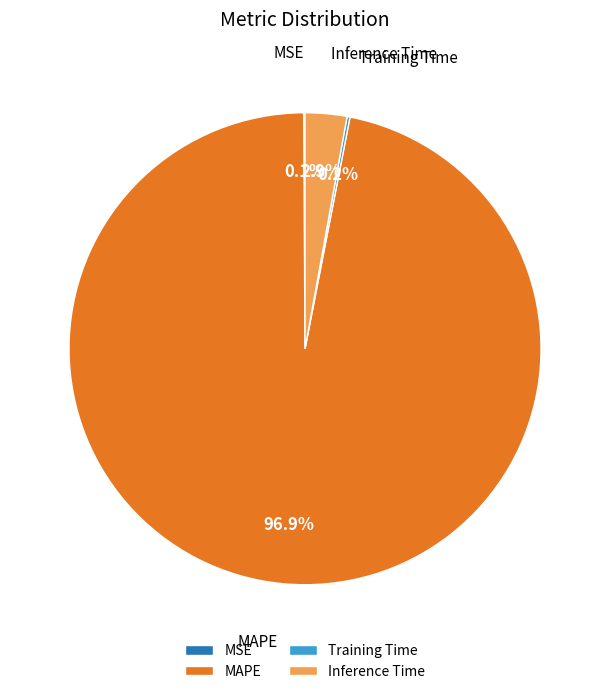

Is there any slice that represents more than half of the pie?

Yes